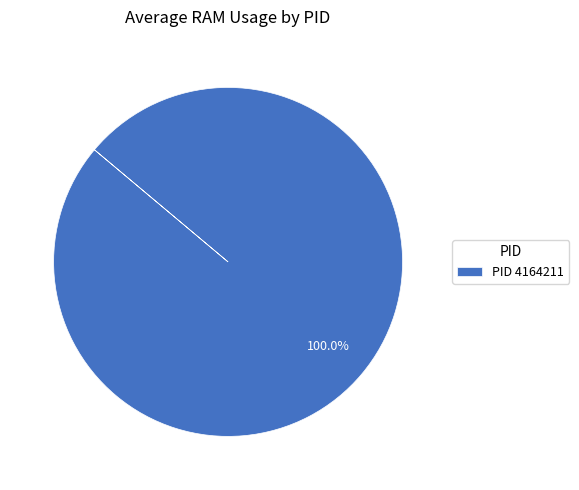

How many segments does this pie chart have?

1